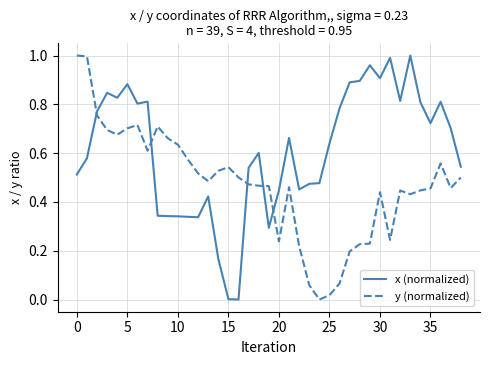

What is the sum of all y (normalized) values?

18.4